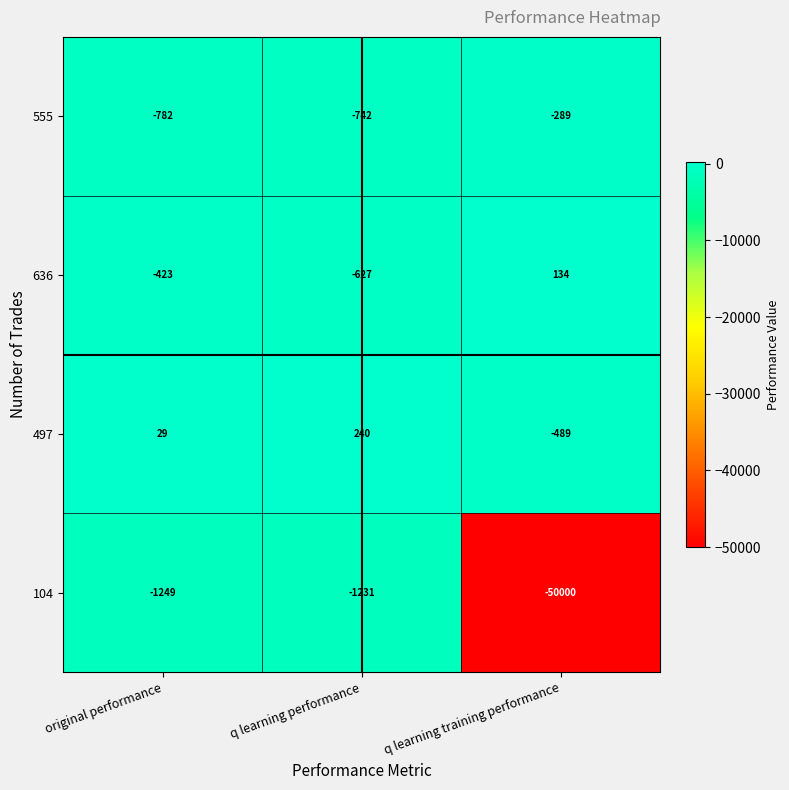

At which label is 104 closest to -25615?

original performance